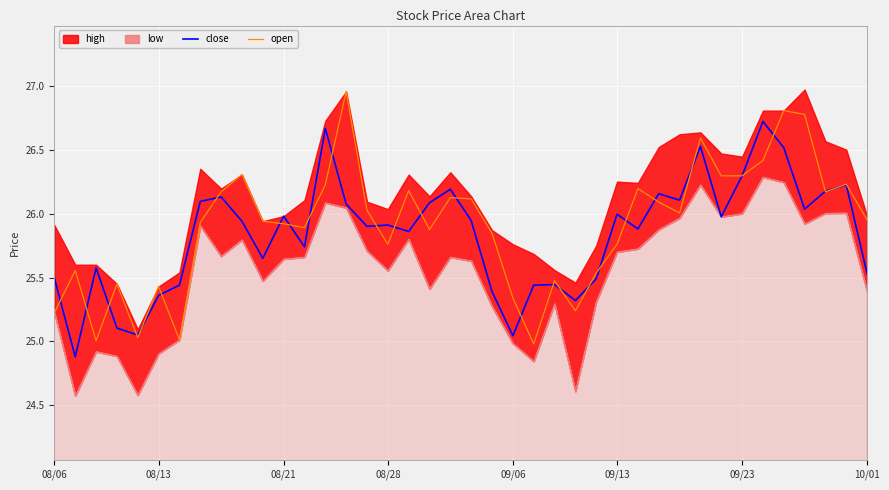

The value of close at 8 is 26.1. True or false?

True